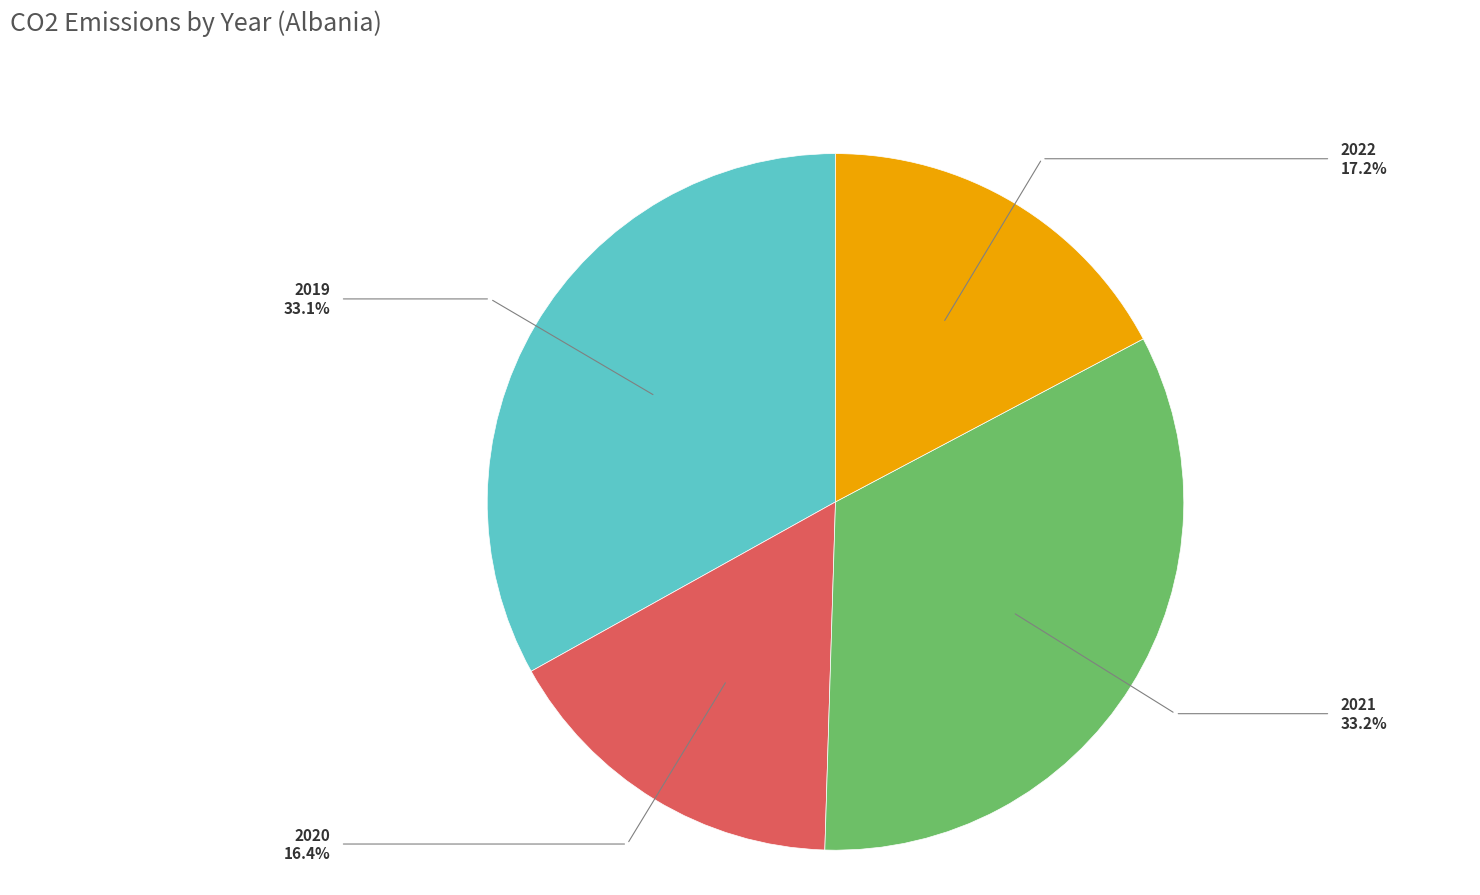

Combined, do 2021 and 2020 account for over 50%?

No